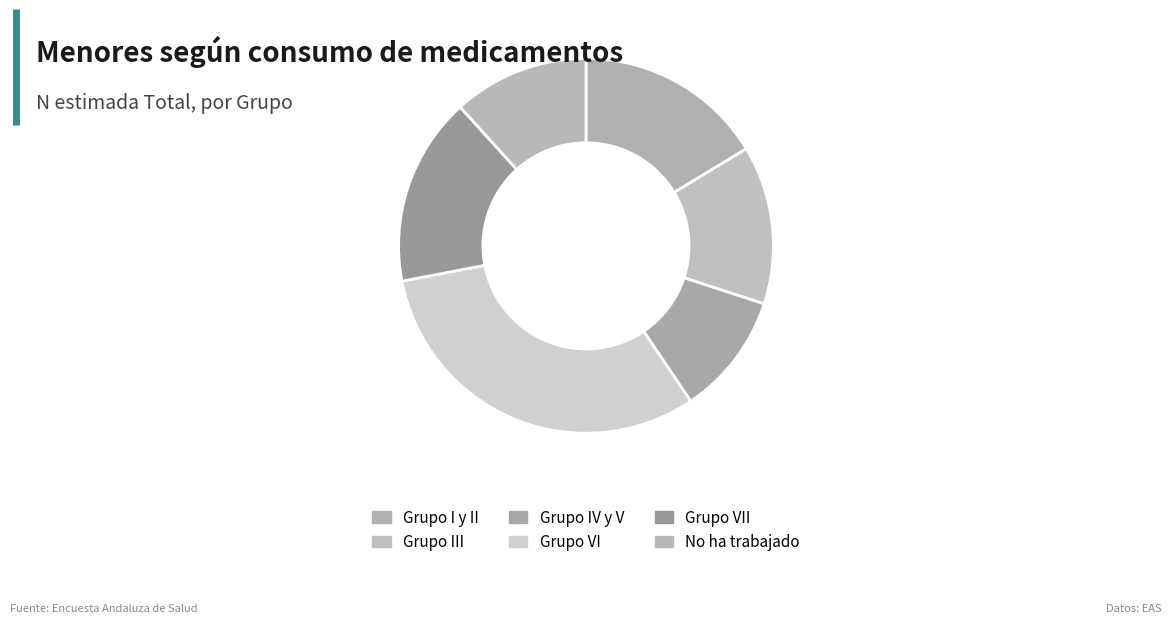

To the nearest percent, what percentage of the pie is Grupo IV y V?

11%